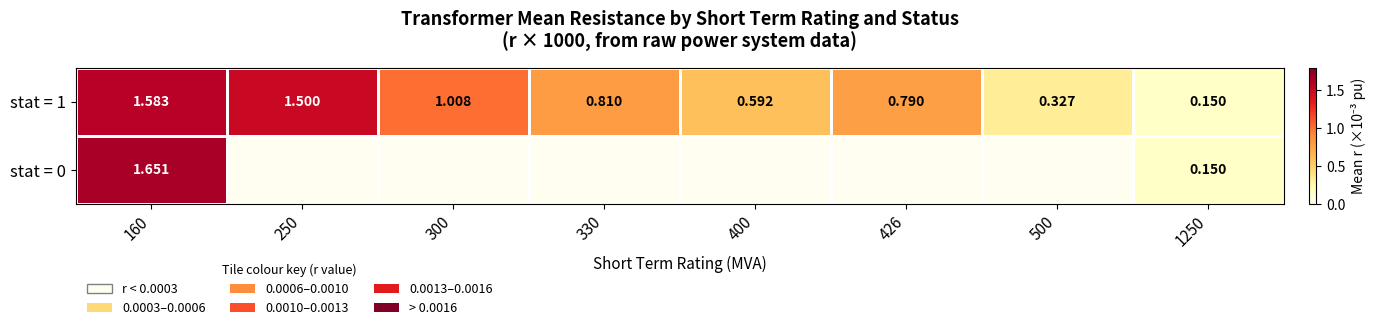

What is the total value across all series at 160?

3.2